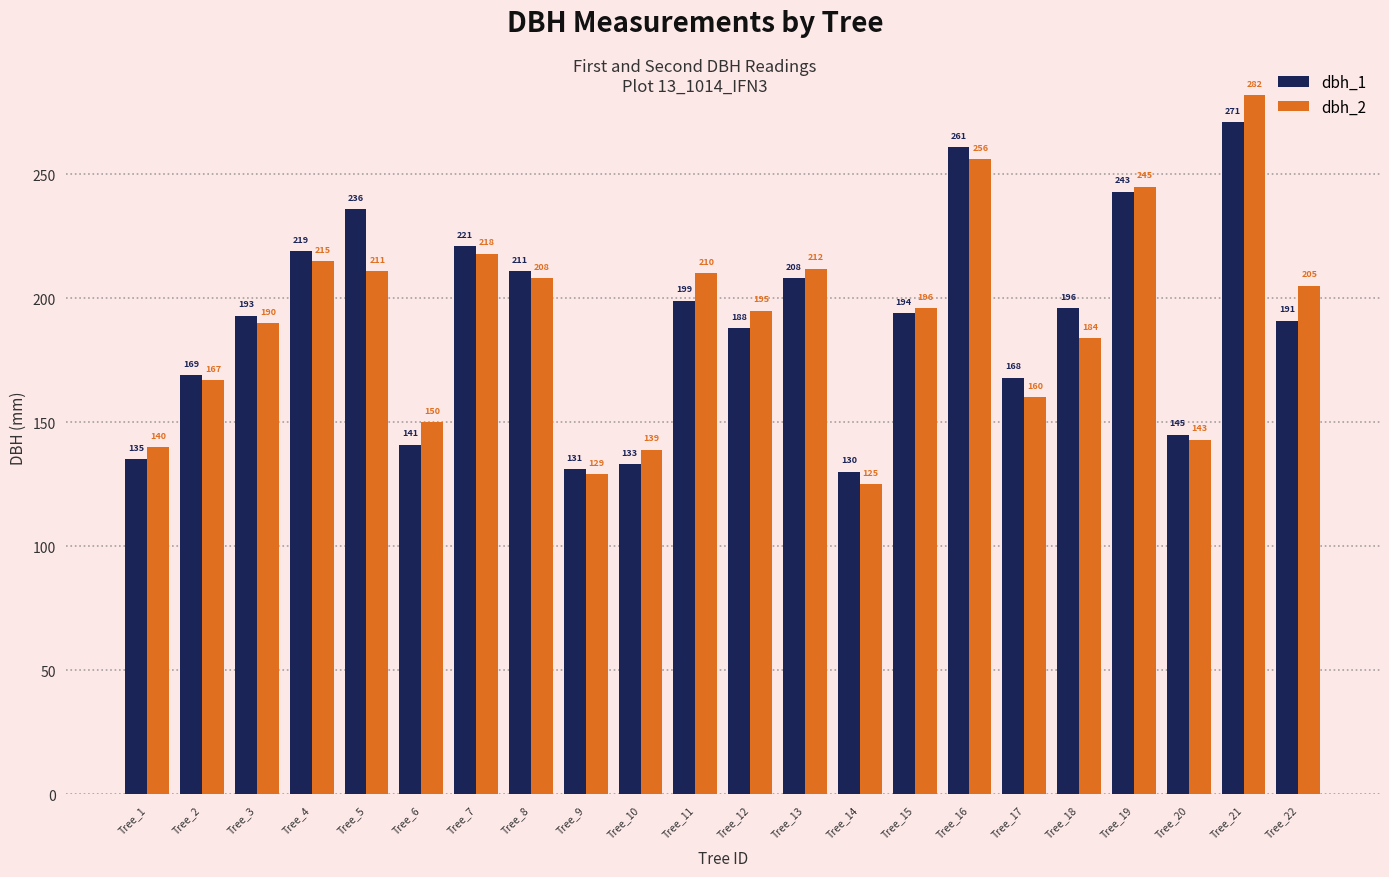

List the series in order of their overall mean, lowest first.

dbh_2, dbh_1